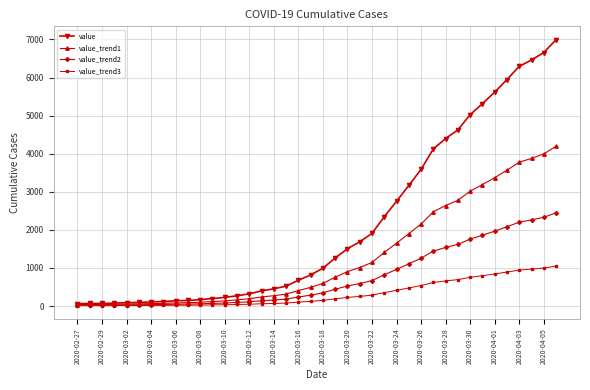

Rank the series by their average value, from lowest to highest.

value_trend3, value_trend2, value_trend1, value